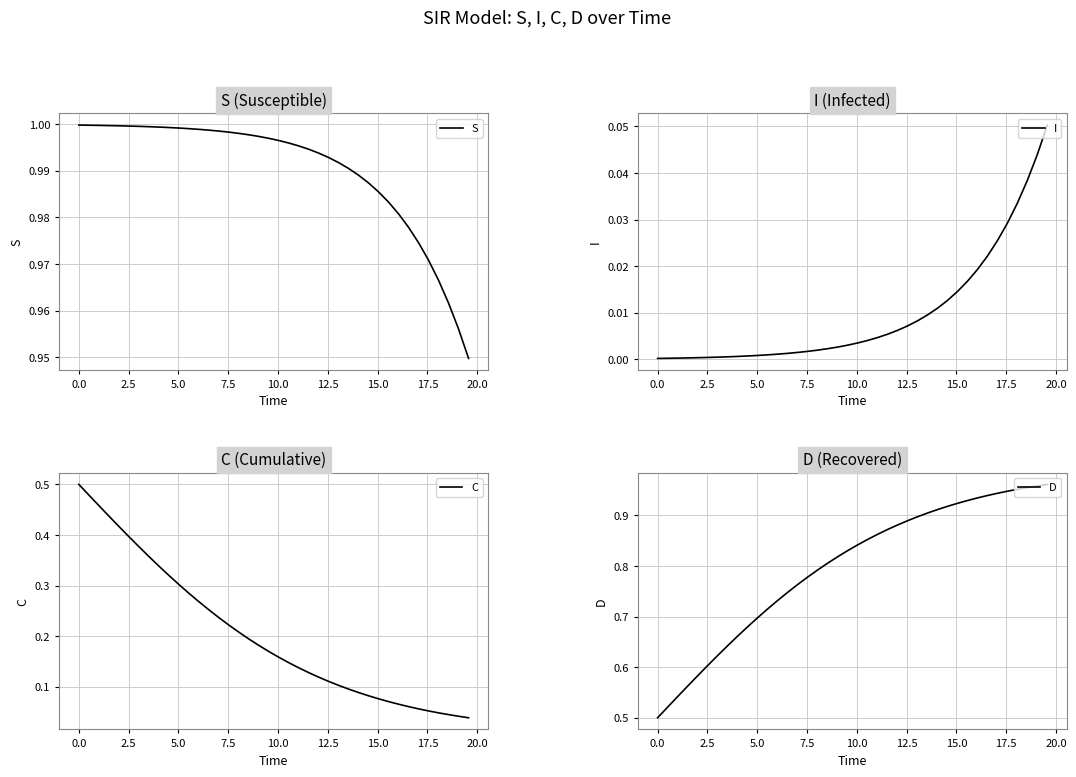

The value of S at 30 is 1.5. True or false?

False